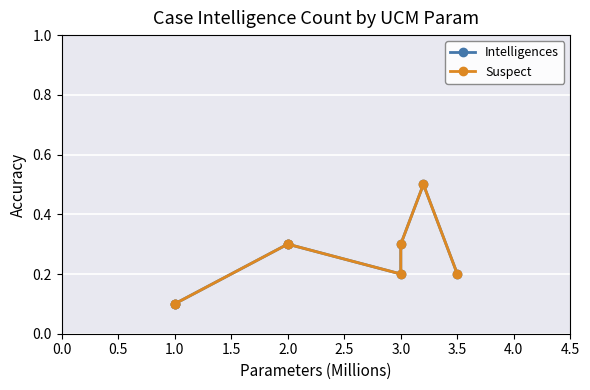

True or false: Intelligences and Suspect intersect in this chart.

False